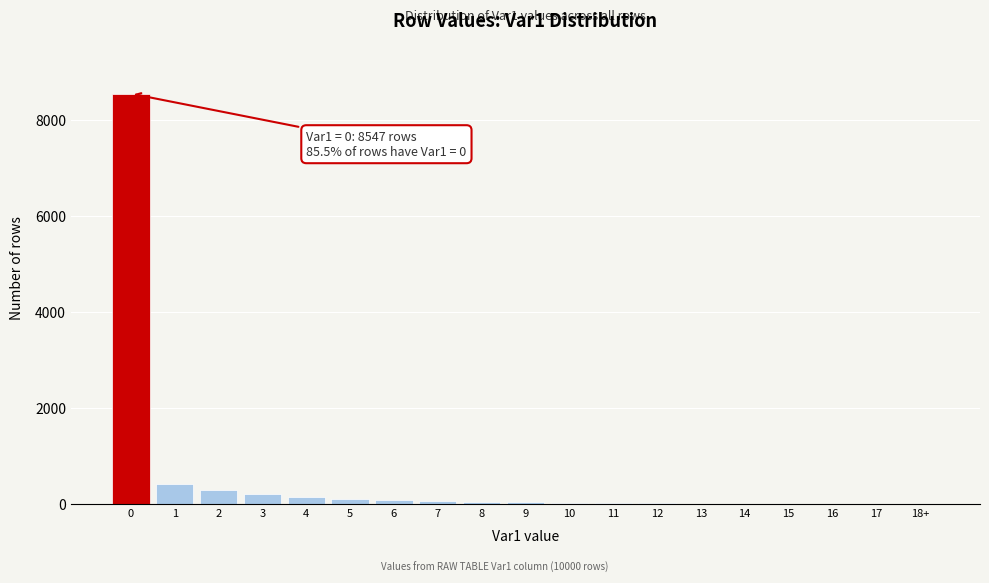

What is the greatest value displayed?

8547